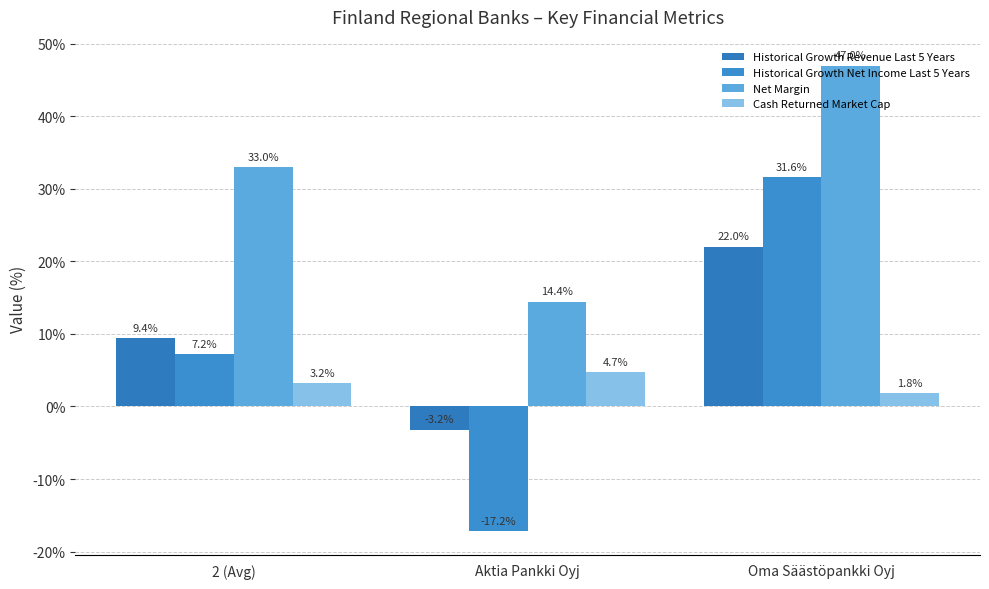

What is the maximum value for Historical Growth Net Income Last 5 Years?

0.3